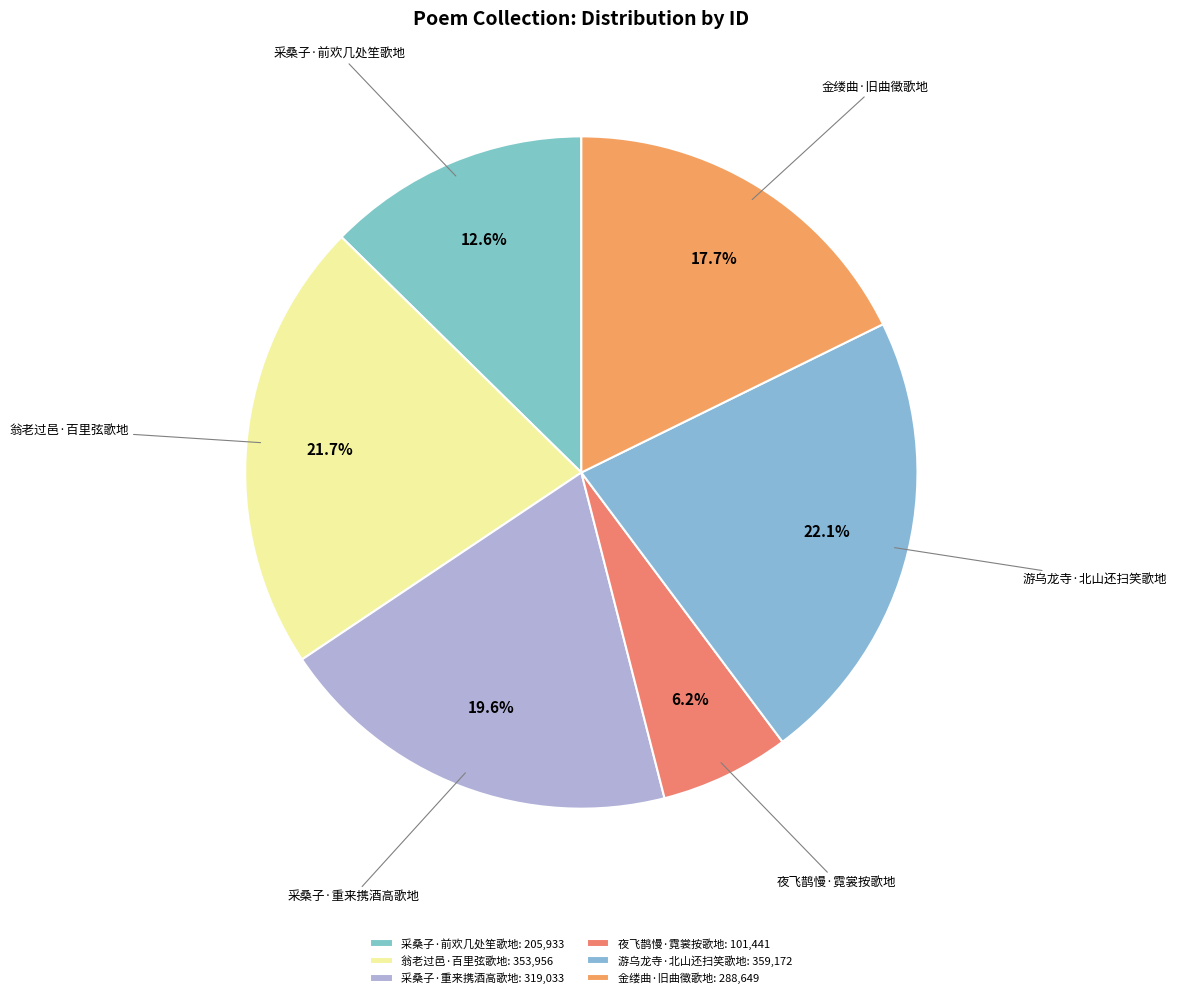

How many segments does this pie chart have?

6